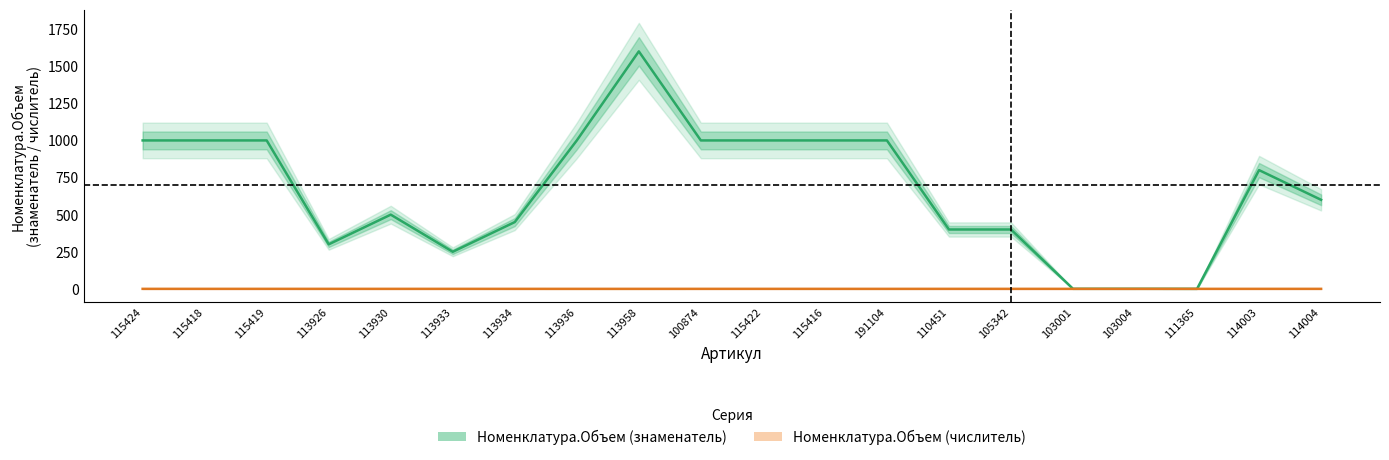

What is the maximum value shown in the chart?

1600.0